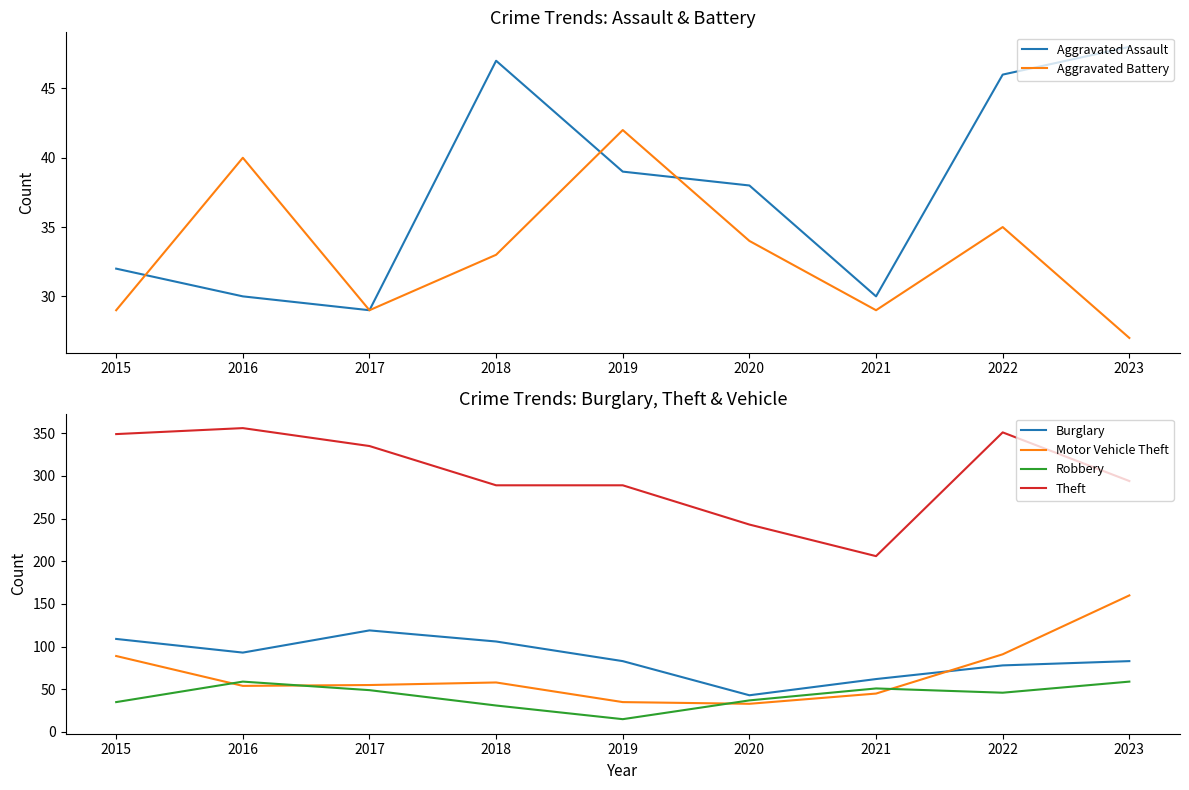

Reading right to left, extract all data points from this chart.

Aggravated Assault: 2023=48	2022=46	2021=30	2020=38	2019=39	2018=47	2017=29	2016=30	2015=32
Aggravated Battery: 2023=27	2022=35	2021=29	2020=34	2019=42	2018=33	2017=29	2016=40	2015=29
Burglary: 2023=83	2022=78	2021=62	2020=43	2019=83	2018=106	2017=119	2016=93	2015=109
Motor Vehicle Theft: 2023=160	2022=91	2021=45	2020=33	2019=35	2018=58	2017=55	2016=54	2015=89
Robbery: 2023=59	2022=46	2021=51	2020=37	2019=15	2018=31	2017=49	2016=59	2015=35
Theft: 2023=294	2022=351	2021=206	2020=243	2019=289	2018=289	2017=335	2016=356	2015=349